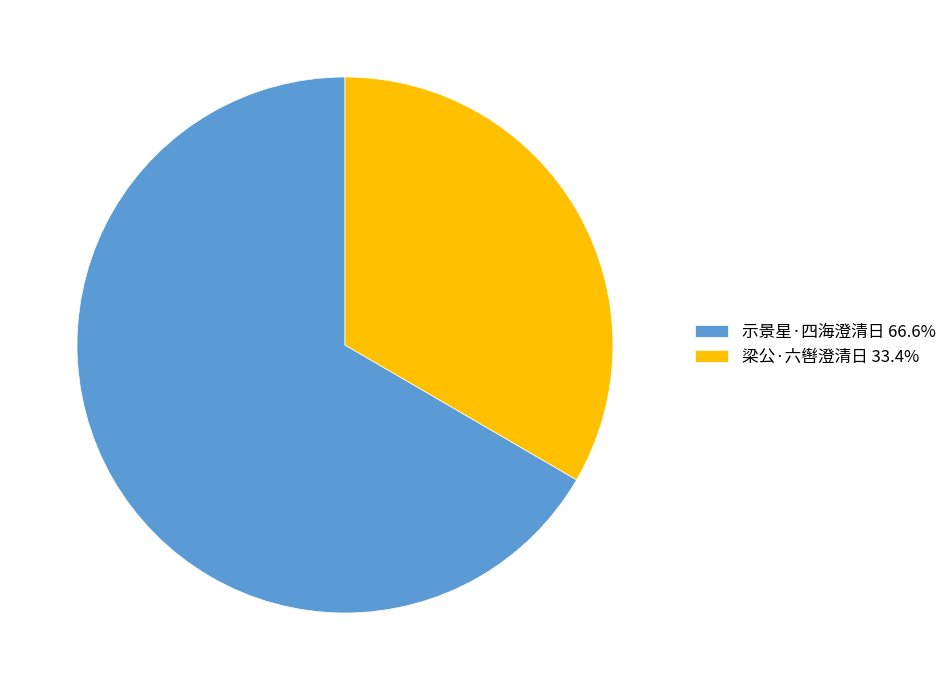

True or false: 梁公·六辔澄清日 accounts for 33% of the total.

True